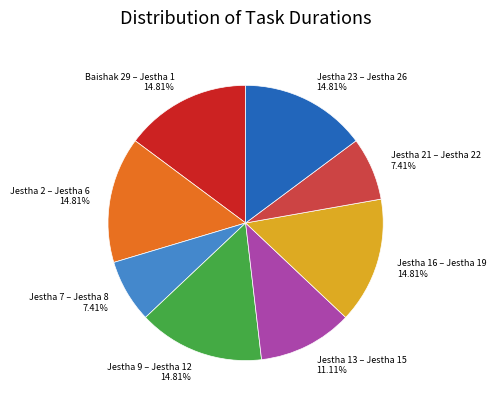

Does any single category account for the majority?

No